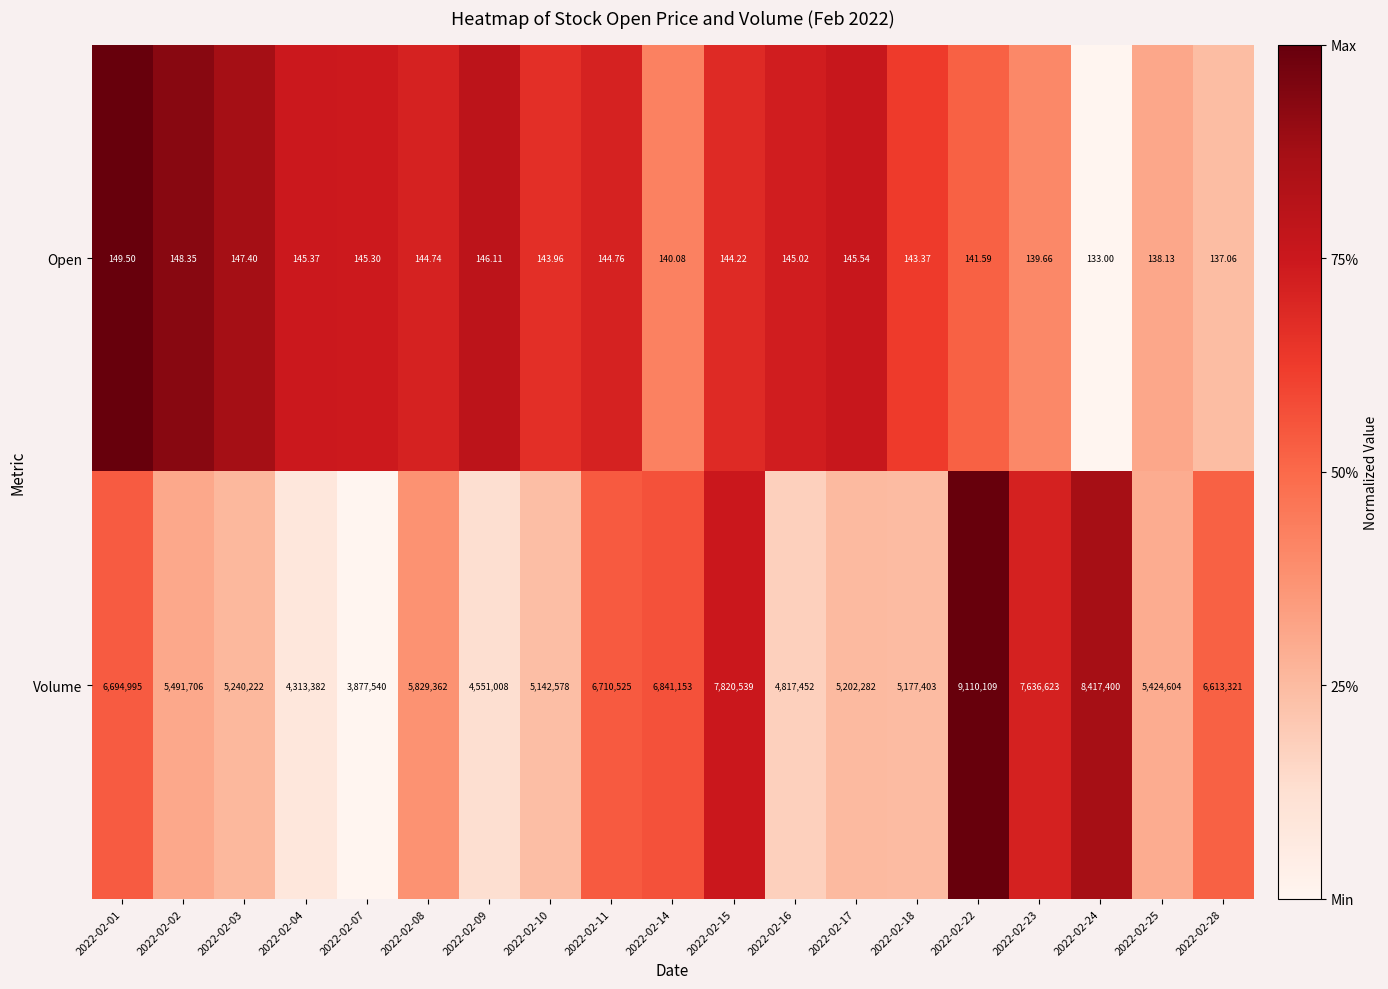

Which series changed the most between 2022-02-11 and 2022-02-16?

Volume